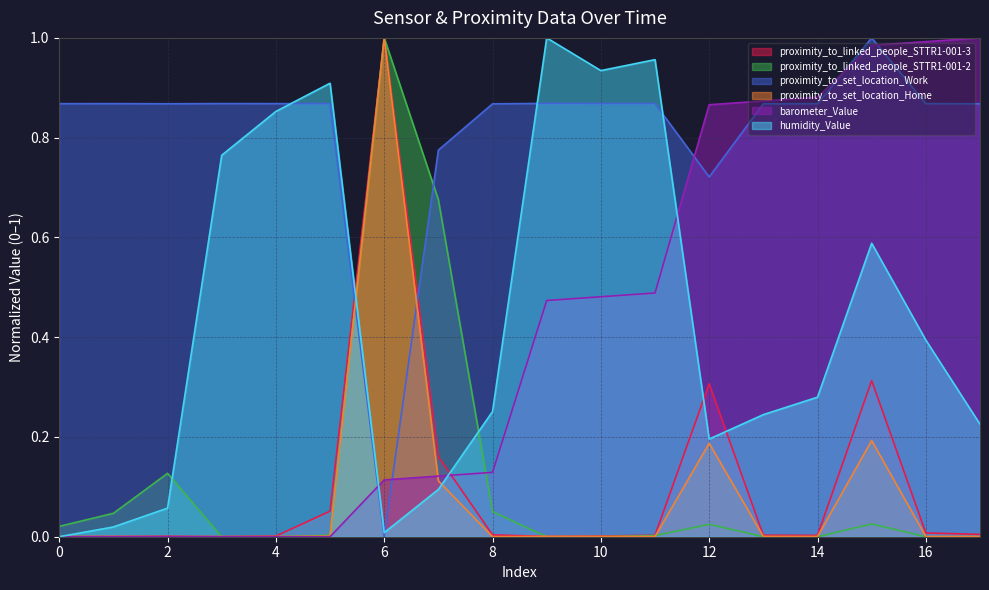

How many intersections are there between proximity_to_set_location_Home and proximity_to_set_location_Work?

2